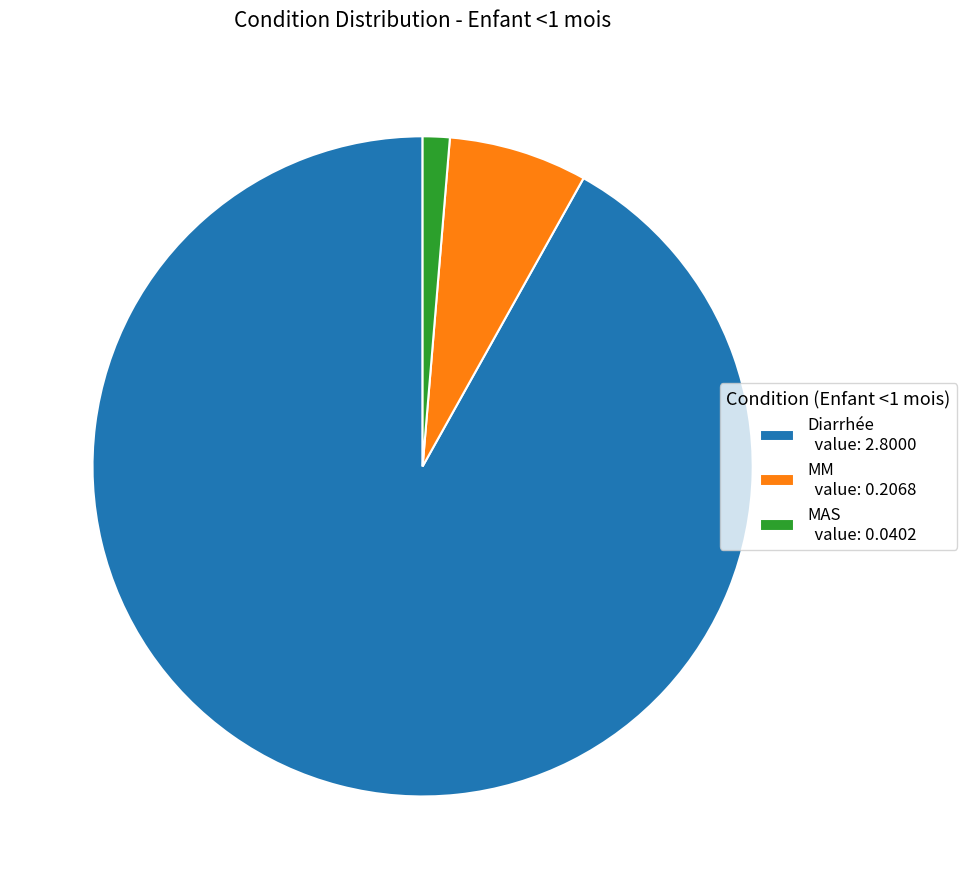

How many slices are in this pie chart?

3